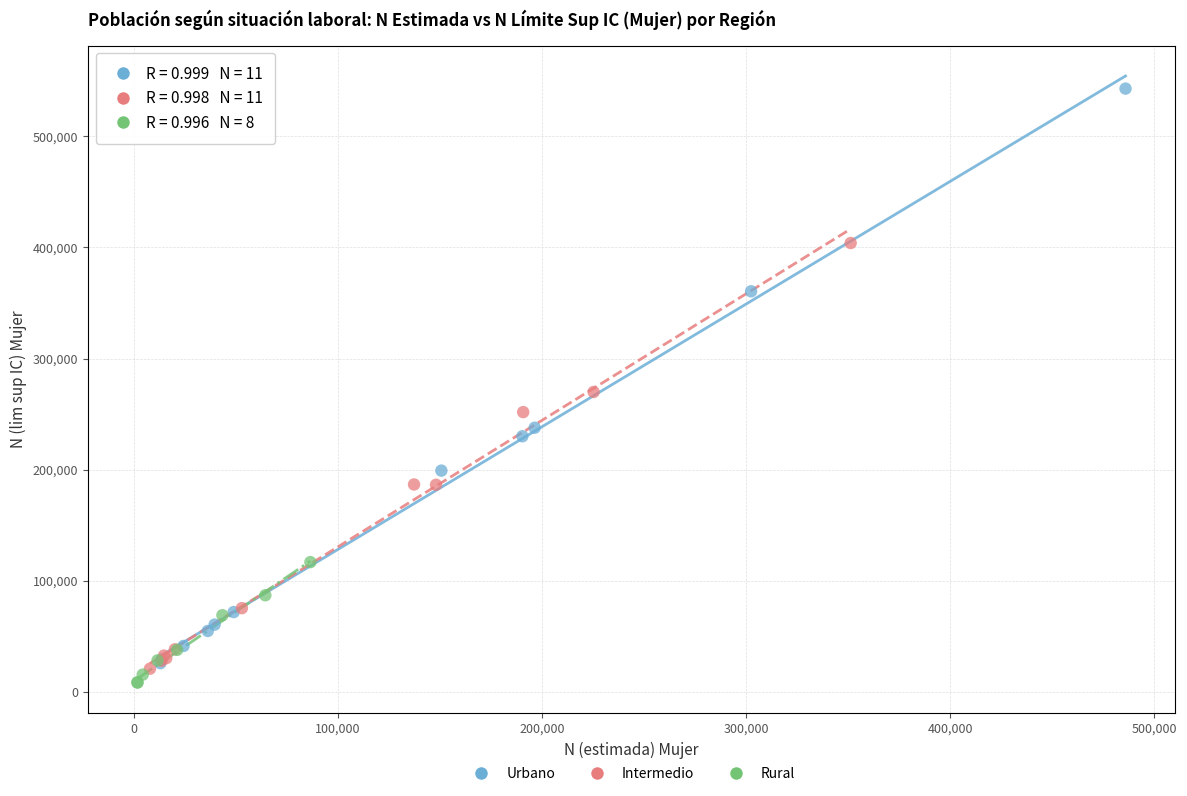

What are all the series names shown in the legend?

Urbano, Intermedio, Rural